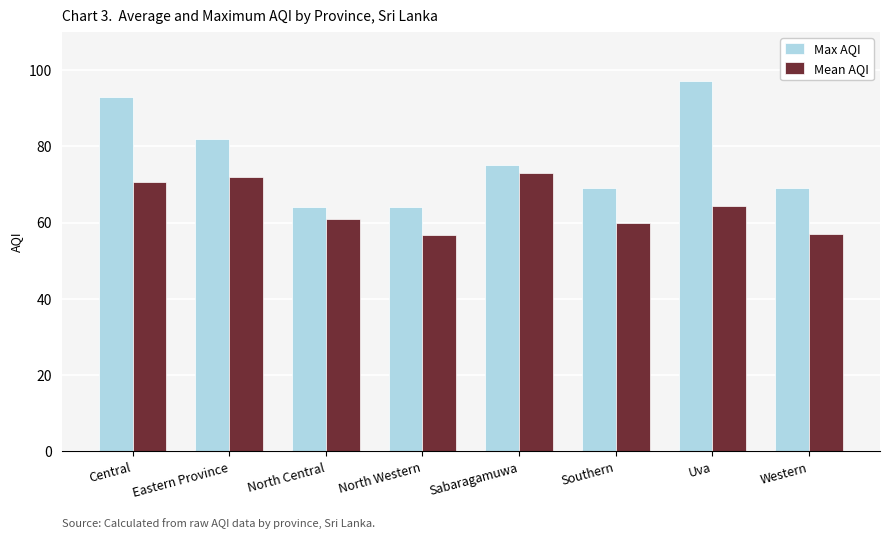

Which label corresponds to the largest value in the chart?

Uva